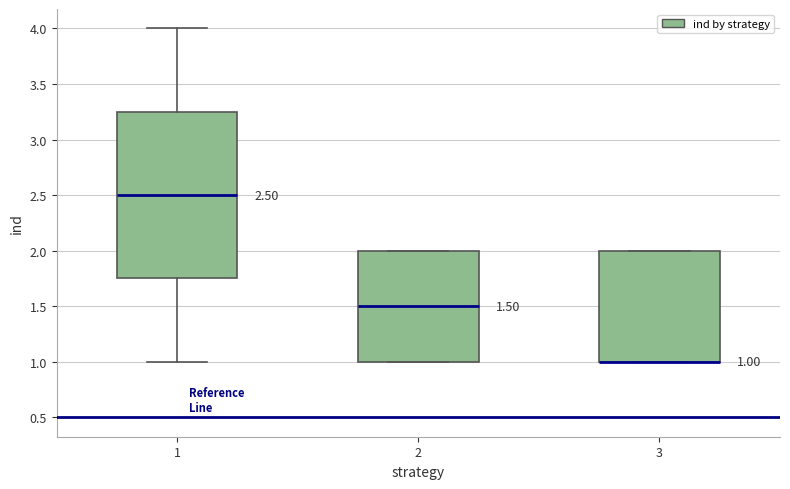

Which box is the tallest, from its lower edge to its upper edge?

1